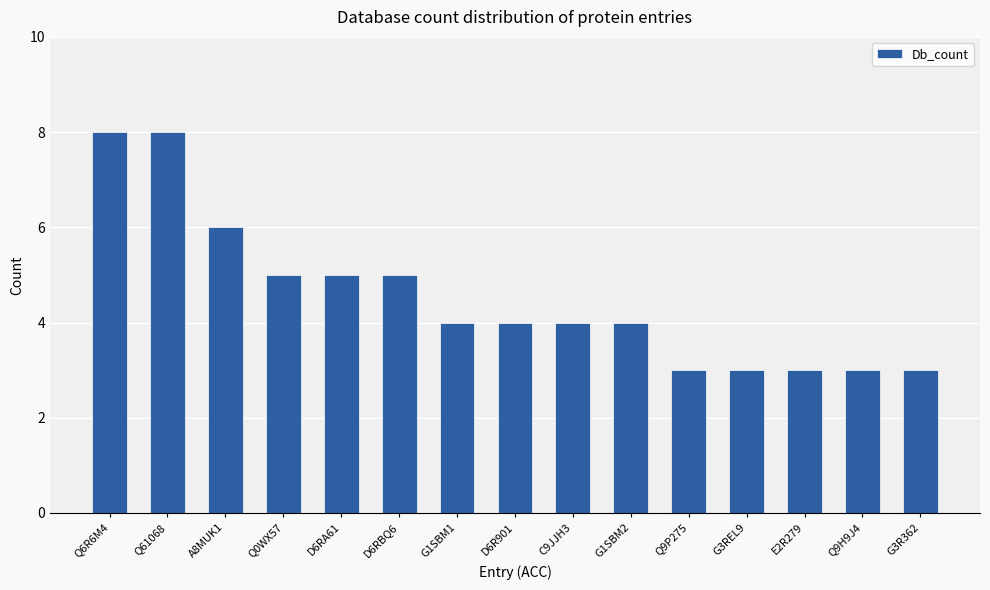

What is the average value?

5